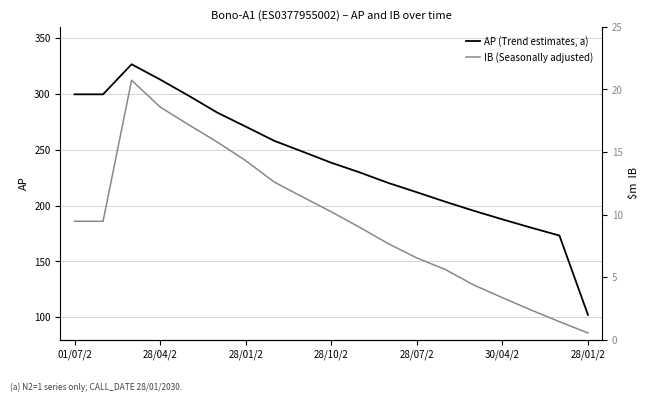

Reading right to left, transcribe all the data shown in this chart.

AP (Trend estimates, a): 102.1	173.2	180.3	187.7	195.3	203.4	211.9	220.3	229.7	238.4	248.3	258.0	270.8	283.4	298.4	312.9	326.6	299.6	299.6
IB (Seasonally adjusted): 0.5	1.4	2.4	3.4	4.4	5.6	6.5	7.7	9.0	10.2	11.4	12.6	14.3	15.8	17.2	18.6	20.7	9.5	9.5